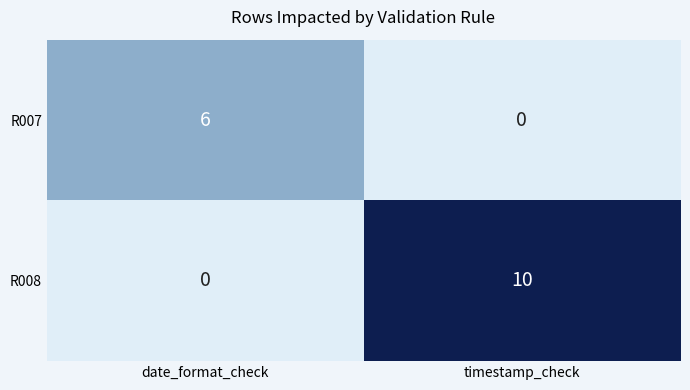

Reading right to left, extract all data points from this chart.

R007: 0	6
R008: 10	0